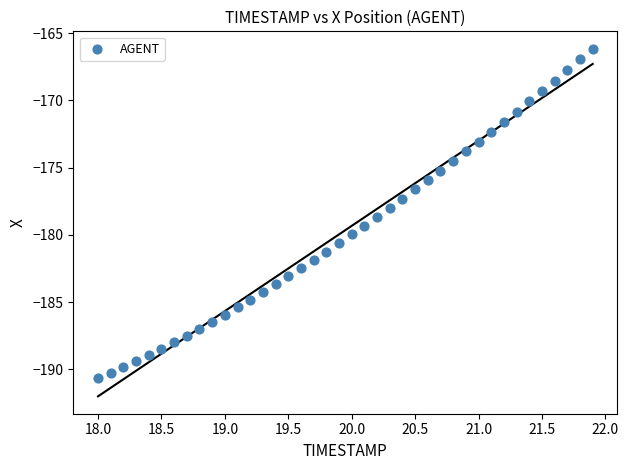

What is the range of Y values (max minus min)?

24.5